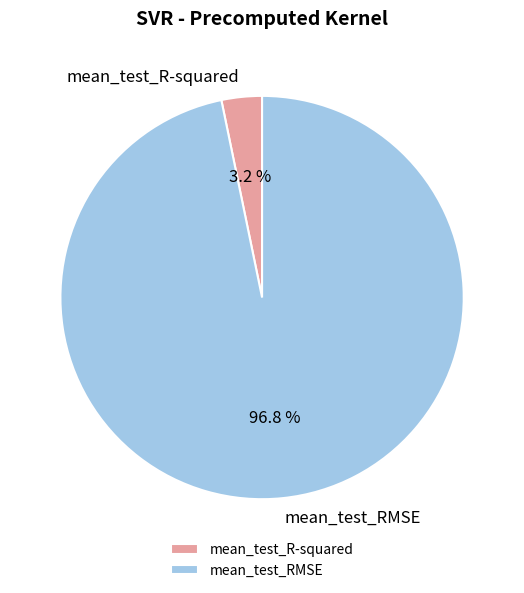

Is there any slice that represents more than half of the pie?

Yes